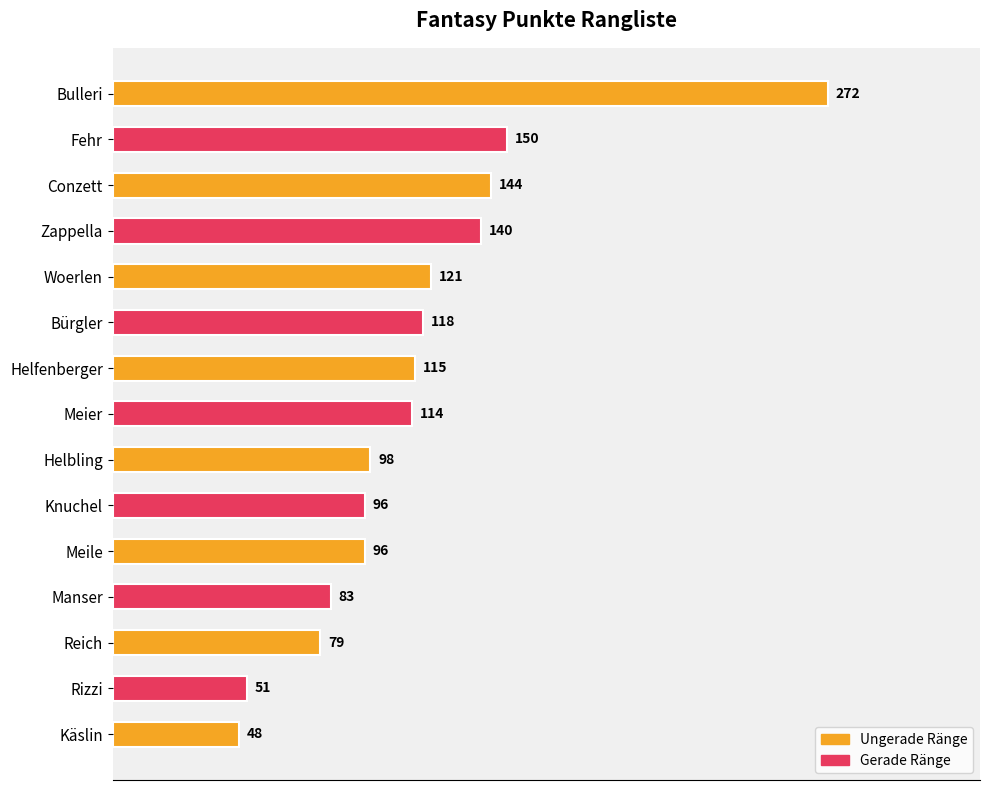

What is the greatest value displayed?

272